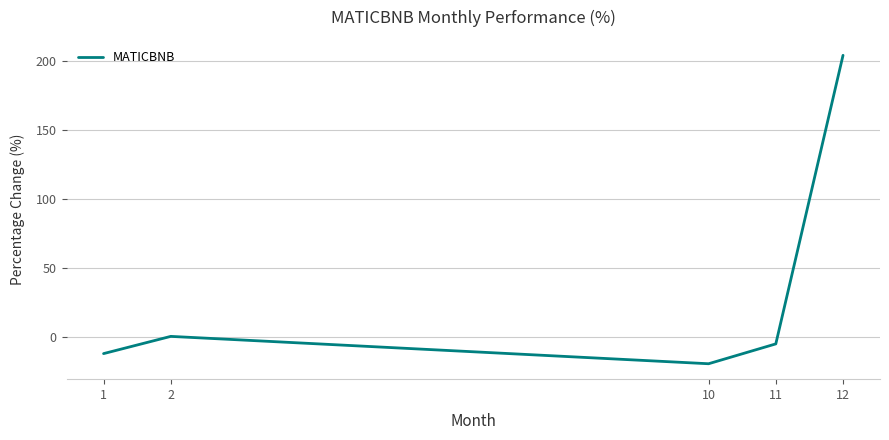

What is the minimum value shown in the chart?

-19.5